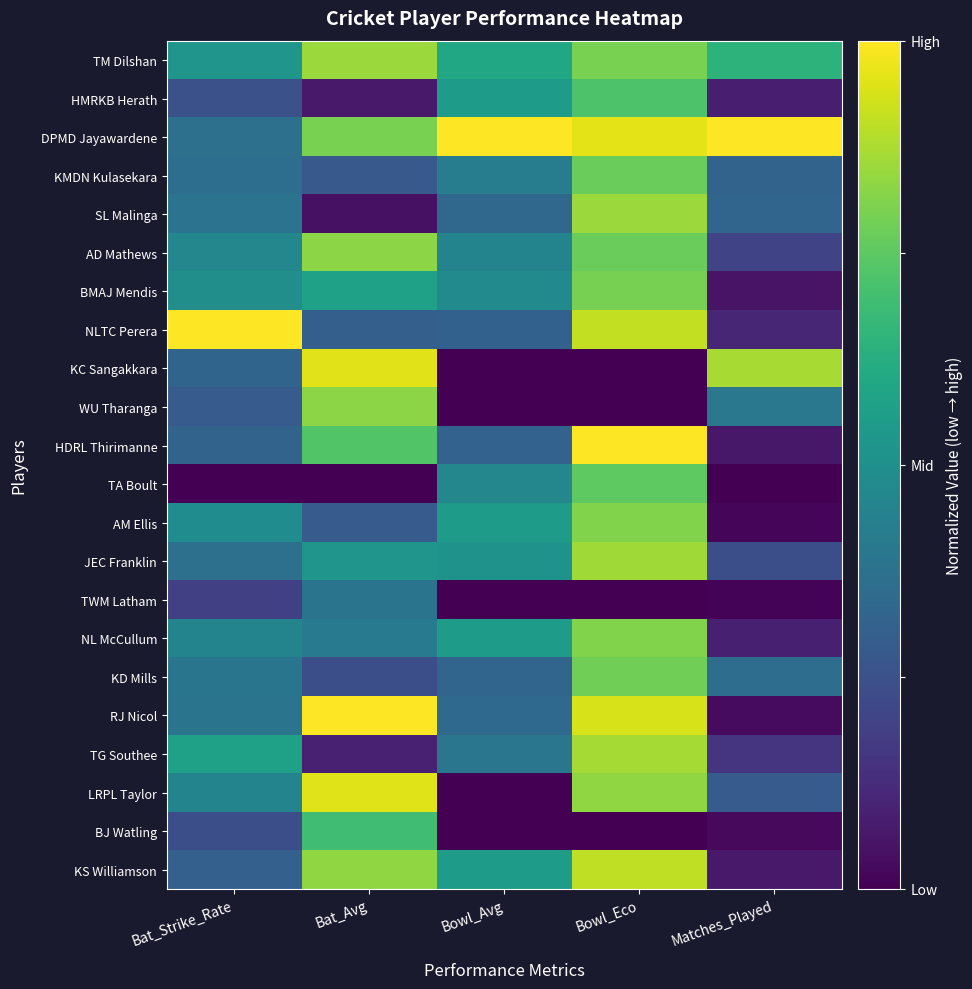

Which series has the largest total across all categories?

DPMD Jayawardene